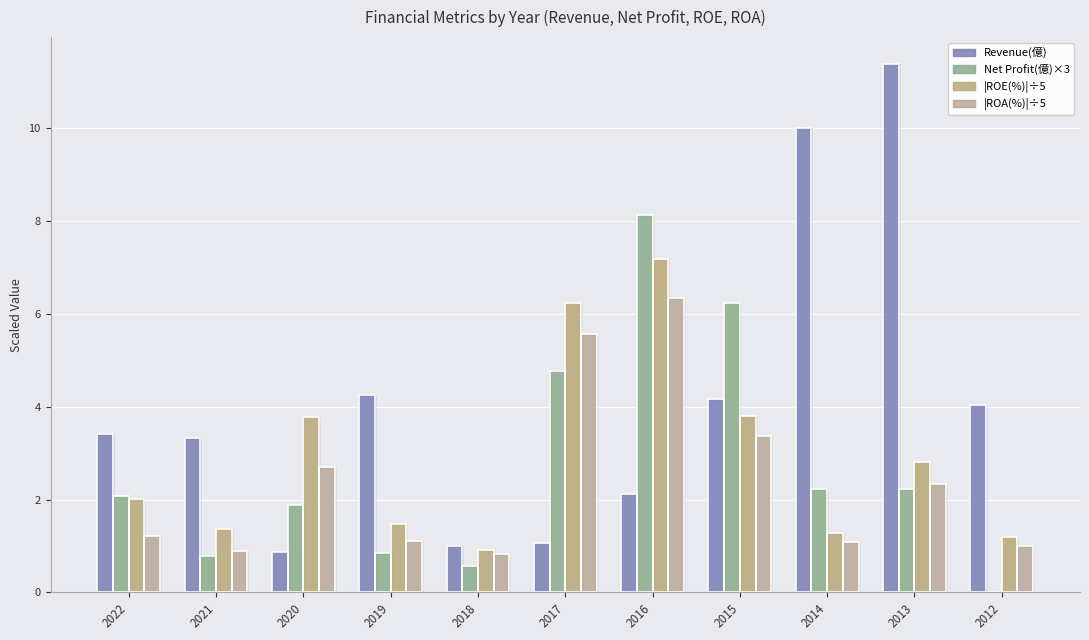

What is the difference between the highest and lowest values at 2014?

8.9